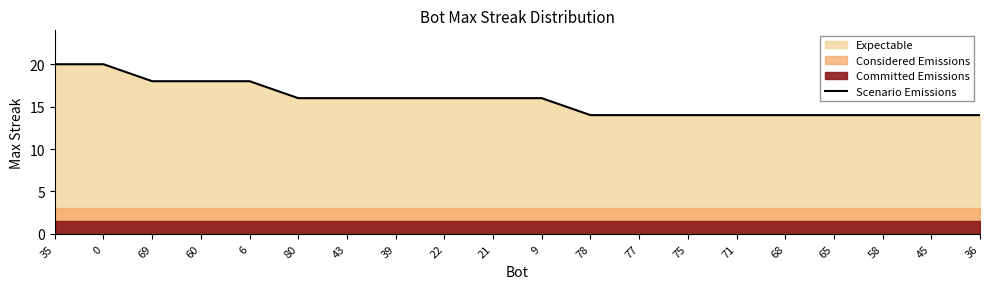

What is the label of the 6th point from the left?

80